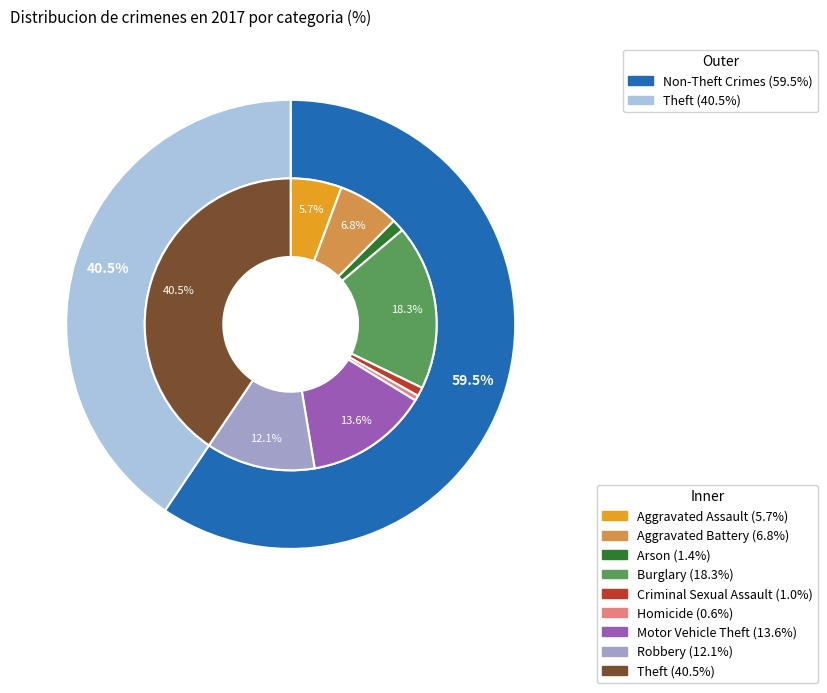

What is the change in value from 5 to 8?

+205